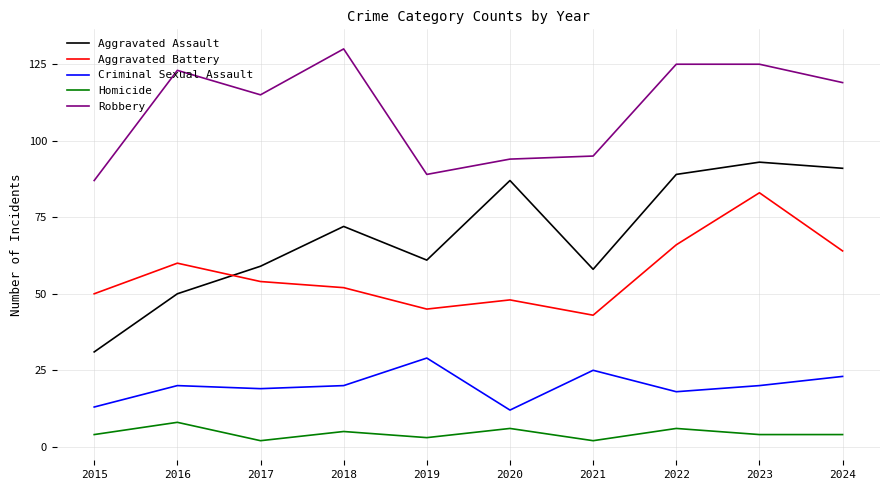

What is the sum of all Criminal Sexual Assault values?

199